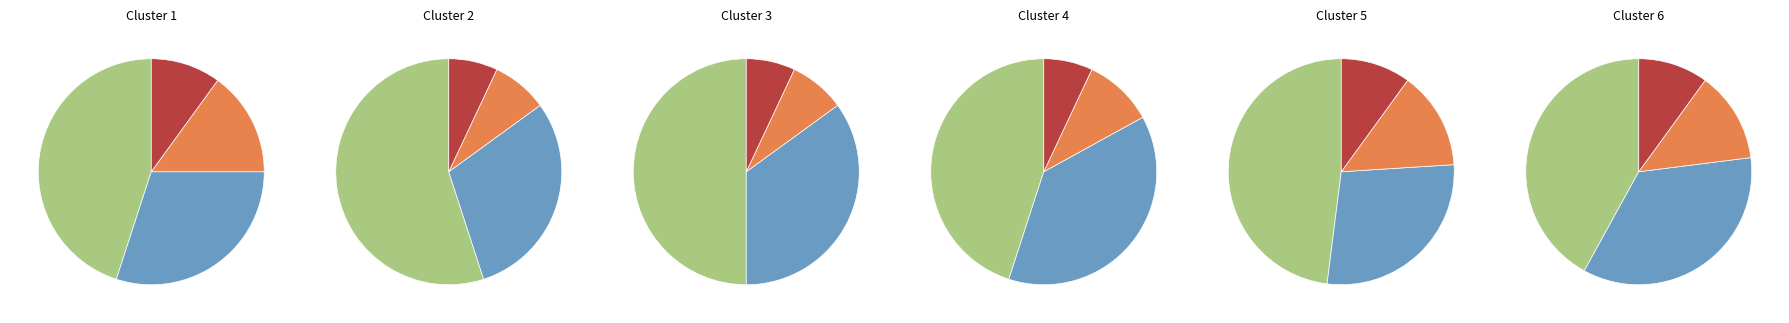

To the nearest percent, what is the average slice percentage?

25%